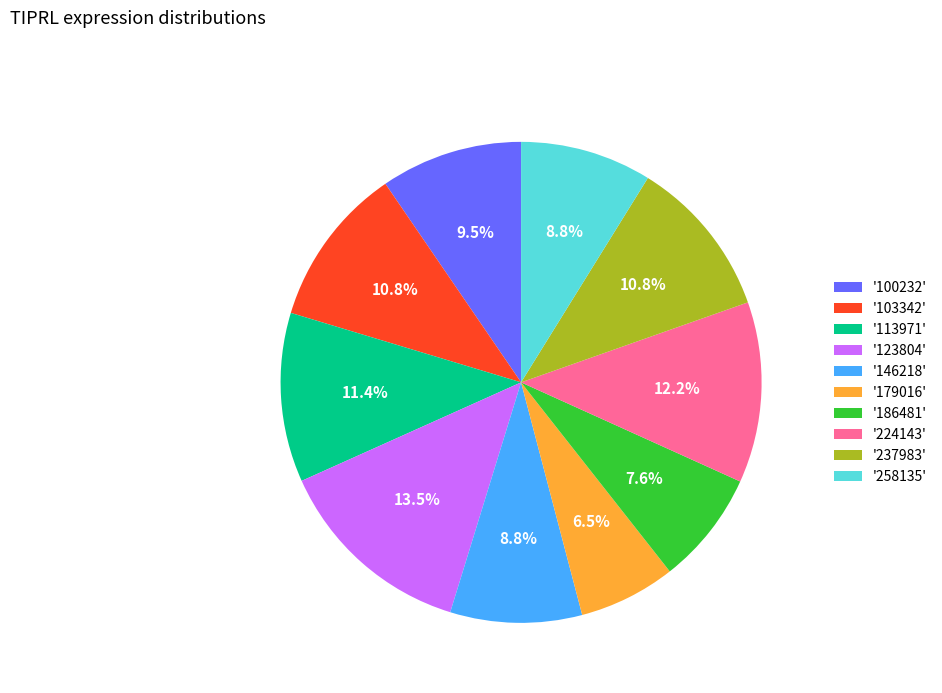

Do '237983' and '123804' together represent more than half of the pie?

No